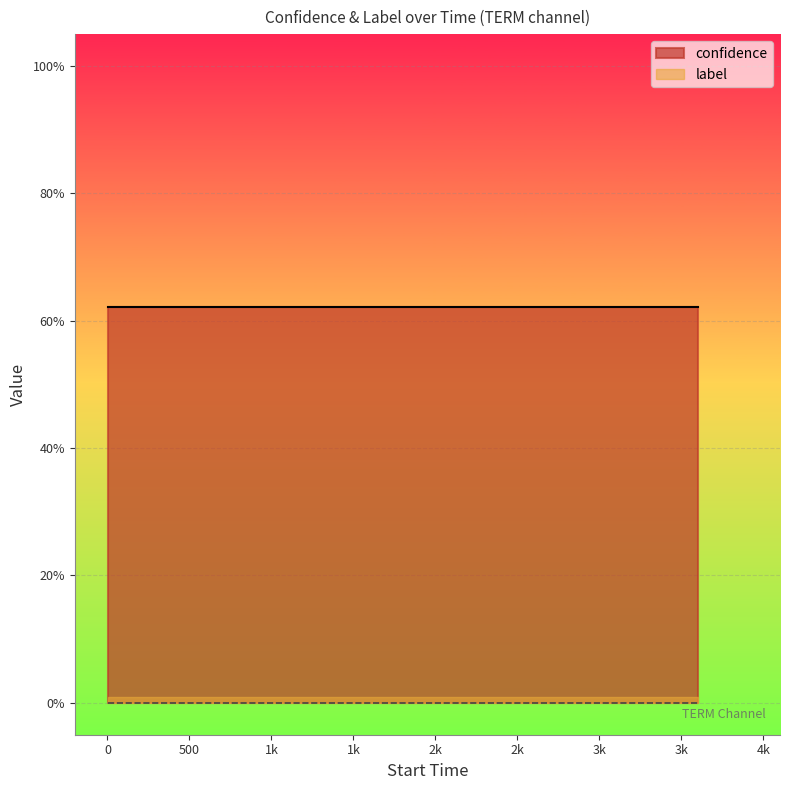

Which series changed the most between 3 and 5?

confidence